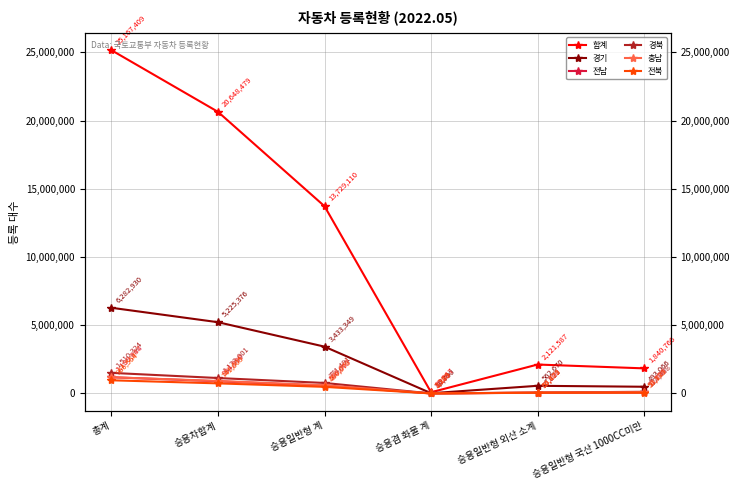

What is the label of the 6th point from the left?

승용일반형 국산 1000CC미만